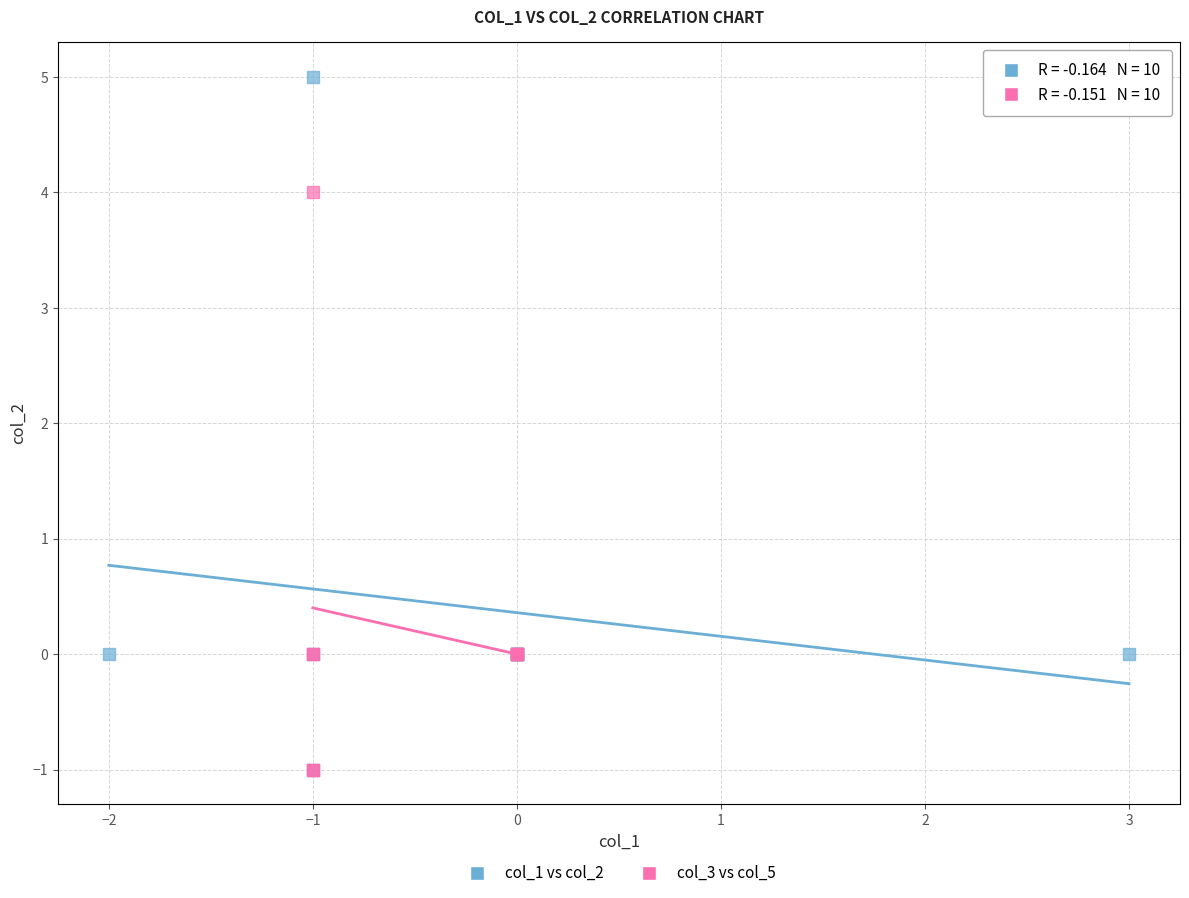

Which series contains the highest Y value?

col_1 vs col_2